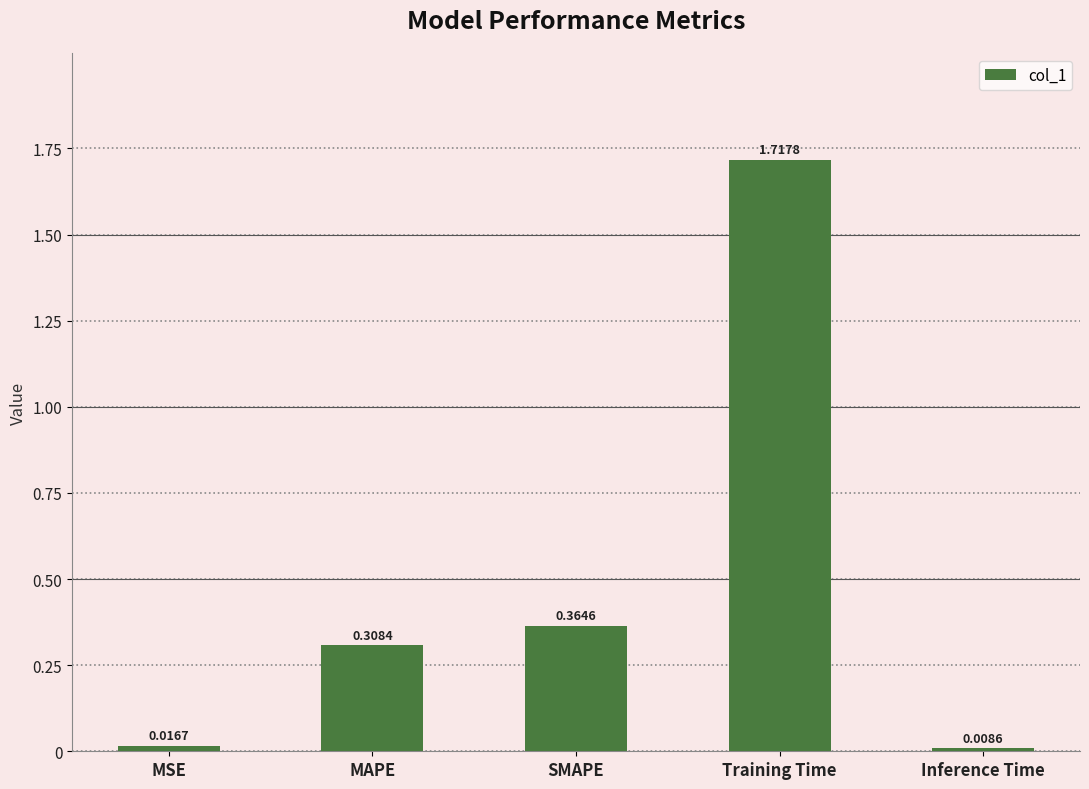

Rank the categories by value from lowest to highest.

Inference Time, MSE, MAPE, SMAPE, Training Time